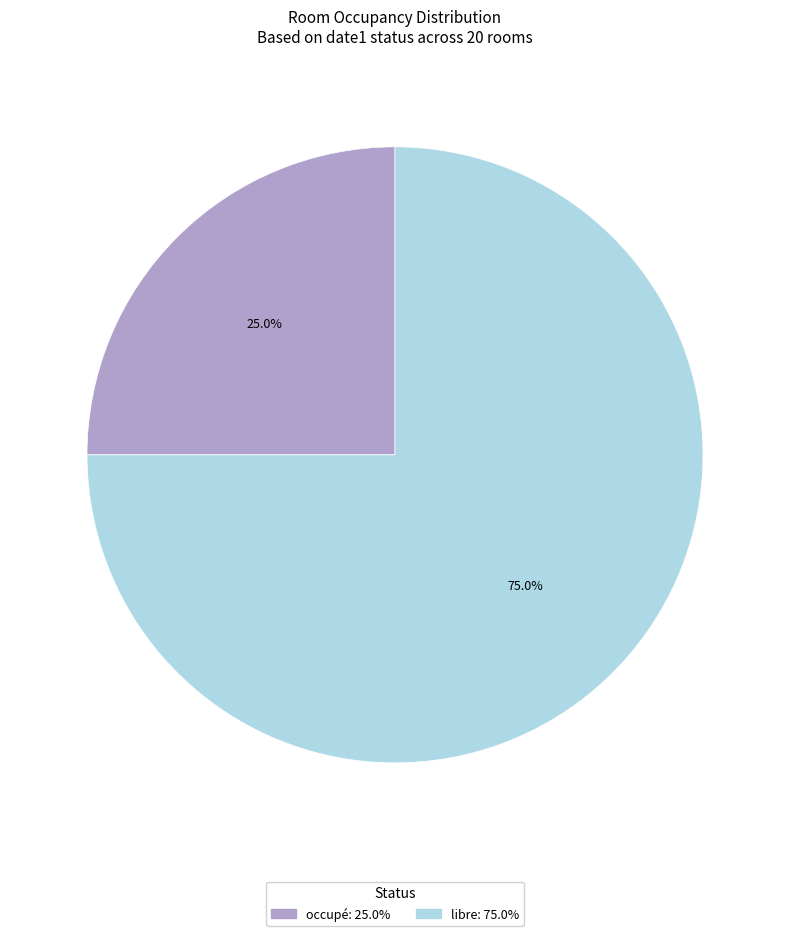

What is the largest slice in the pie chart?

libre